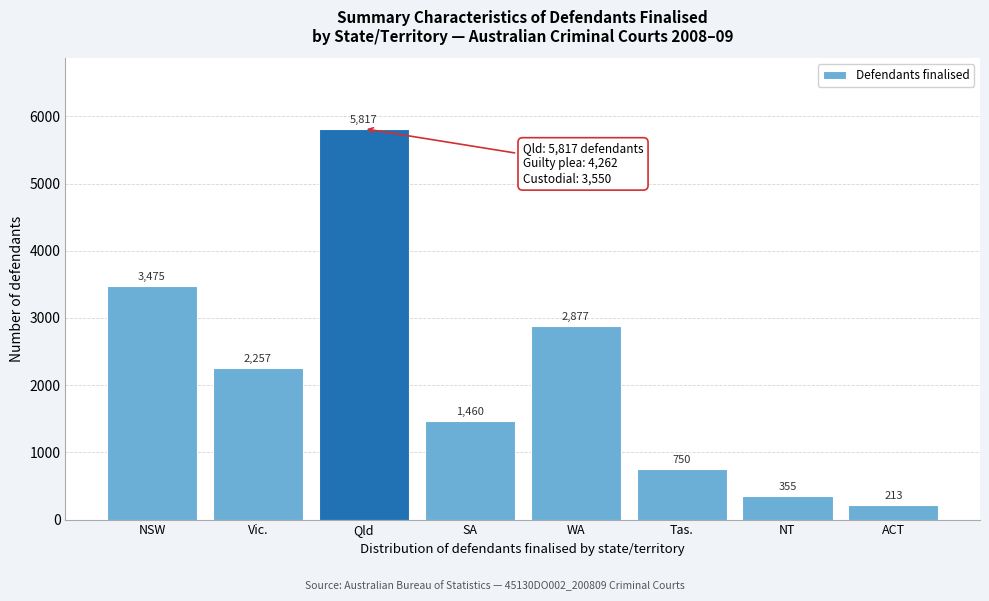

Reading left to right, transcribe all the data shown in this chart.

3475	2257	5817	1460	2877	750	355	213